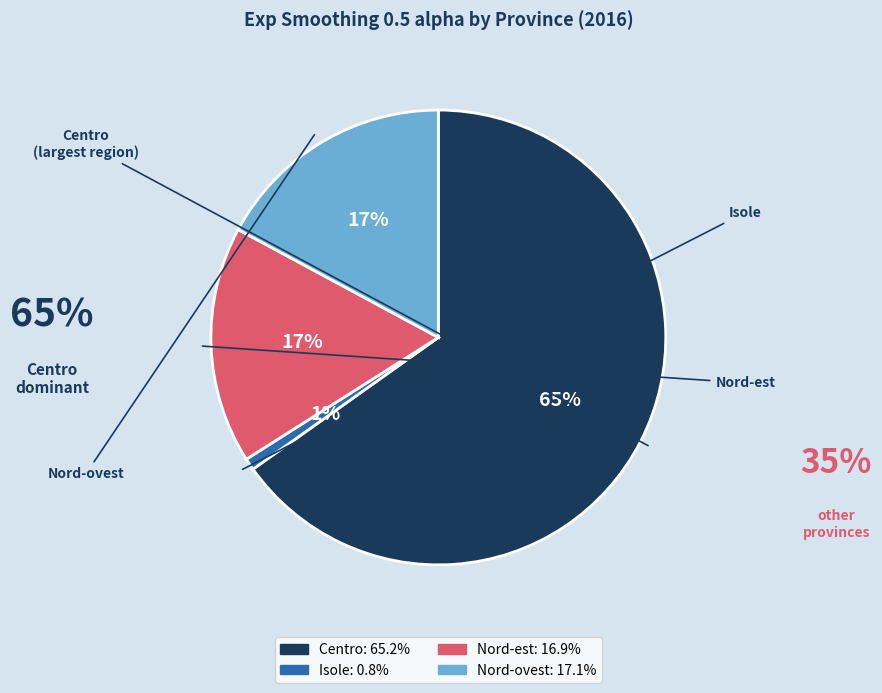

To the nearest percent, what is the difference between the largest and smallest slice percentages?

64%